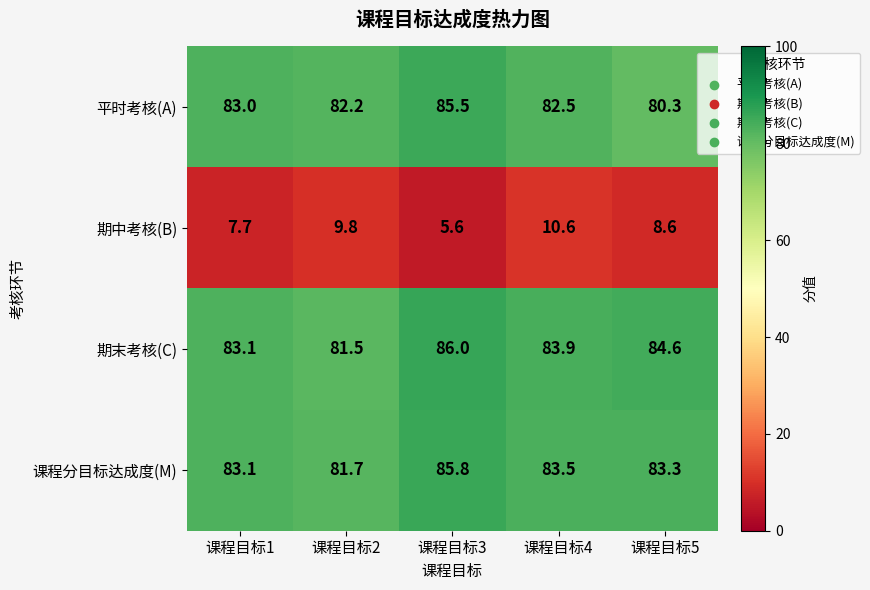

What is the average value of the 期末考核(C) series?

83.8